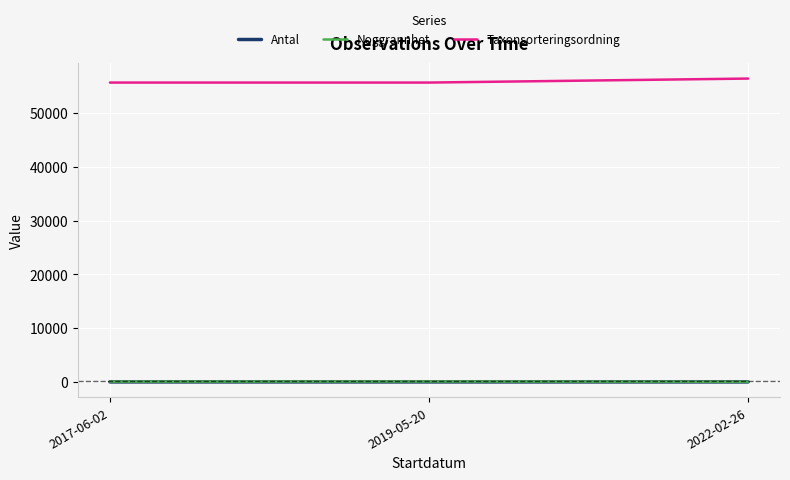

What is the greatest value displayed?

56411